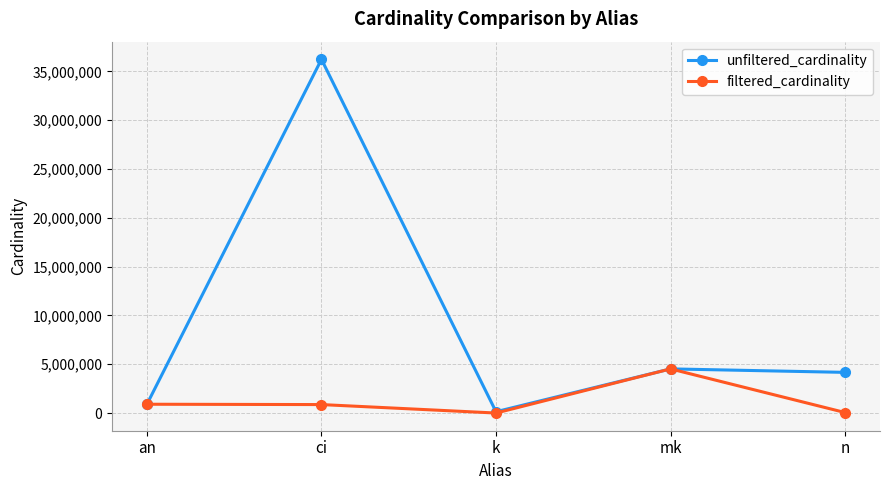

The unfiltered_cardinality series shows 901343 at an. True or false?

True